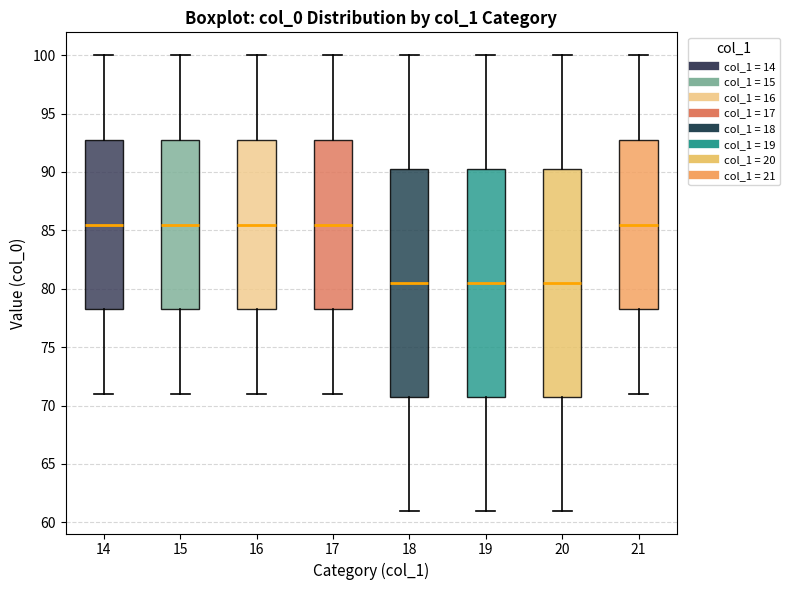

Reading left to right, transcribe this box plot: for each box, give where its median line is, the range the box spans, and where its two whiskers end, as read against the y-axis. The values are not printed on the chart, so give them approximately, as read against the axis.

14: median 85.5, box 78.5 to 93.0, whiskers 71.0 to 100.0
15: median 85.5, box 78.5 to 93.0, whiskers 71.0 to 100.0
16: median 85.5, box 78.5 to 93.0, whiskers 71.0 to 100.0
17: median 85.5, box 78.5 to 93.0, whiskers 71.0 to 100.0
18: median 80.5, box 71.0 to 90.5, whiskers 61.0 to 100.0
19: median 80.5, box 71.0 to 90.5, whiskers 61.0 to 100.0
20: median 80.5, box 71.0 to 90.5, whiskers 61.0 to 100.0
21: median 85.5, box 78.5 to 93.0, whiskers 71.0 to 100.0